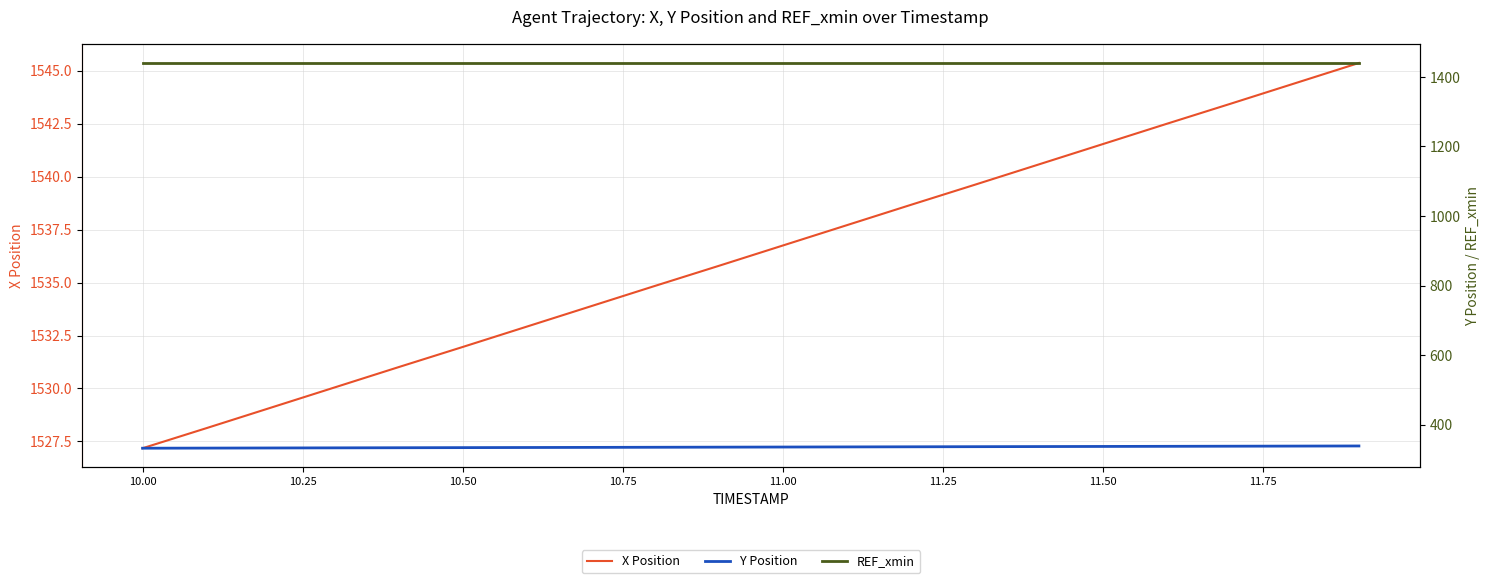

Where does the X Position series first go above 1536?

11.00